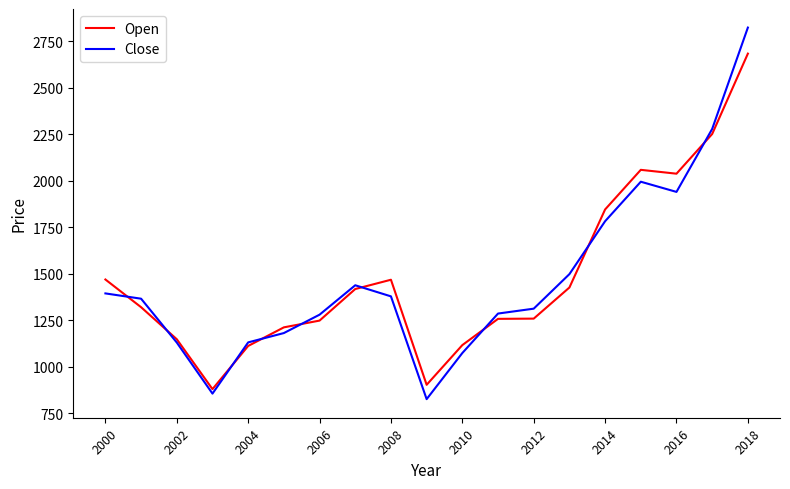

Which series has the largest range (max minus min)?

Close